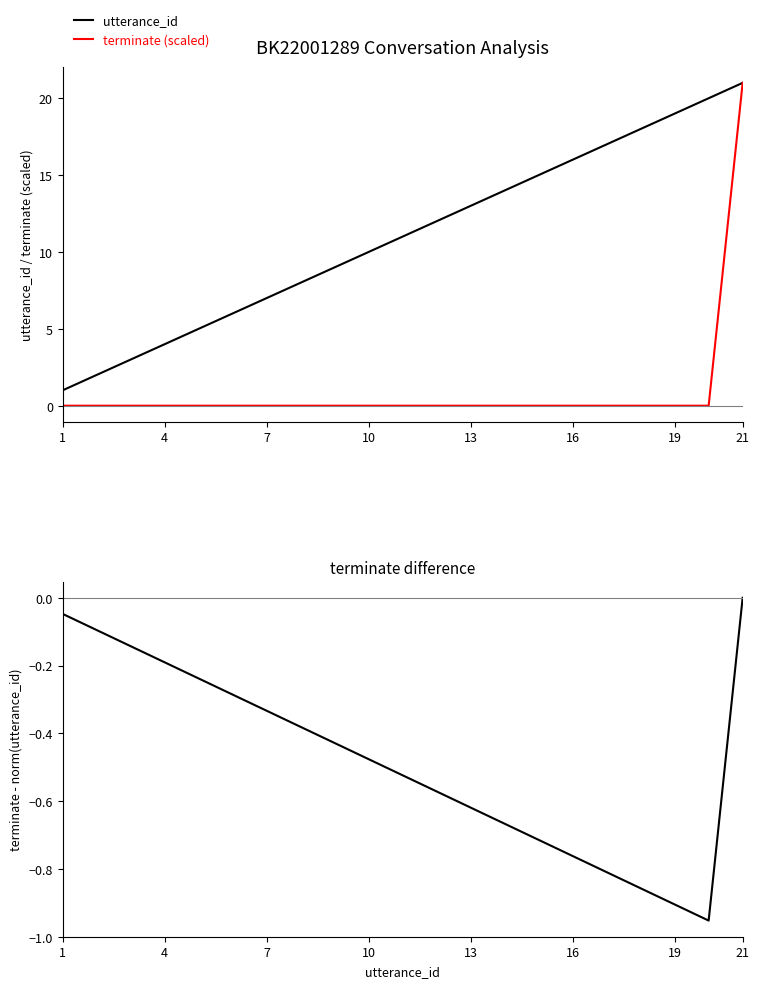

What is the value of the utterance_id point at the 13th from the left?

13.0